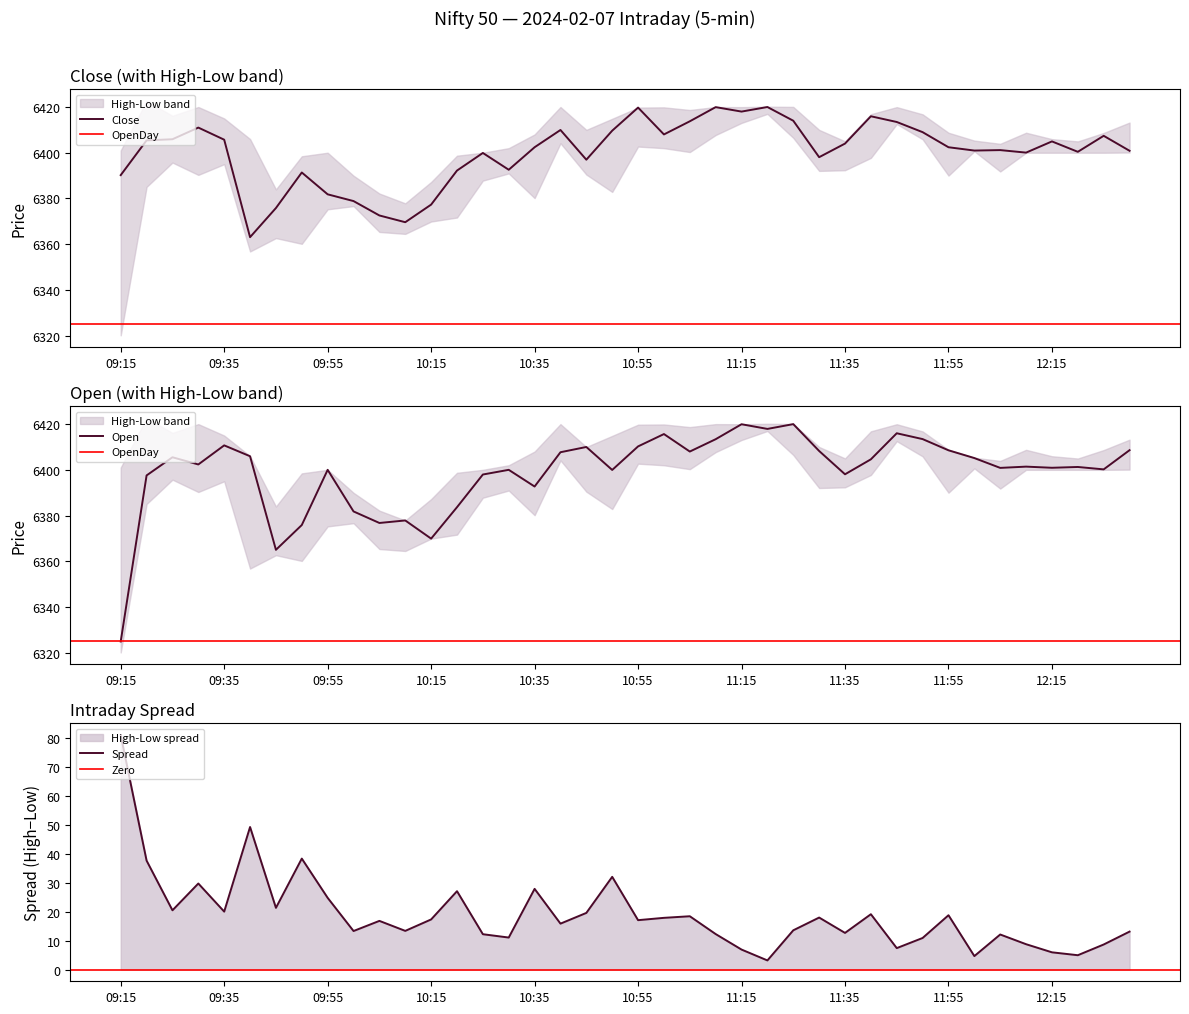

Where does the Open series first go above 6402?

09:25